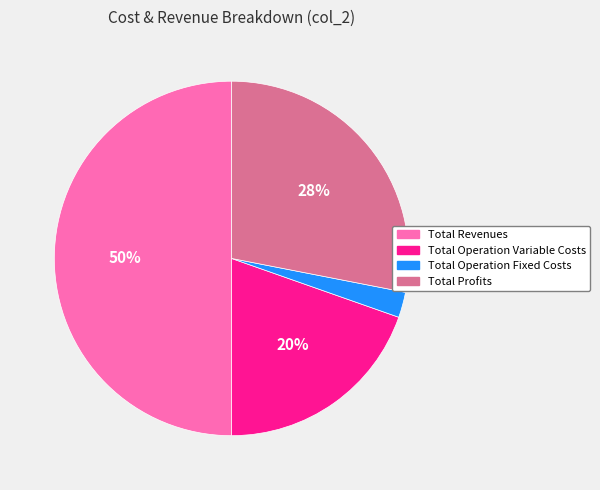

Rank the categories by value from highest to lowest.

Total Revenues, Total Profits, Total Operation Variable Costs, Total Operation Fixed Costs